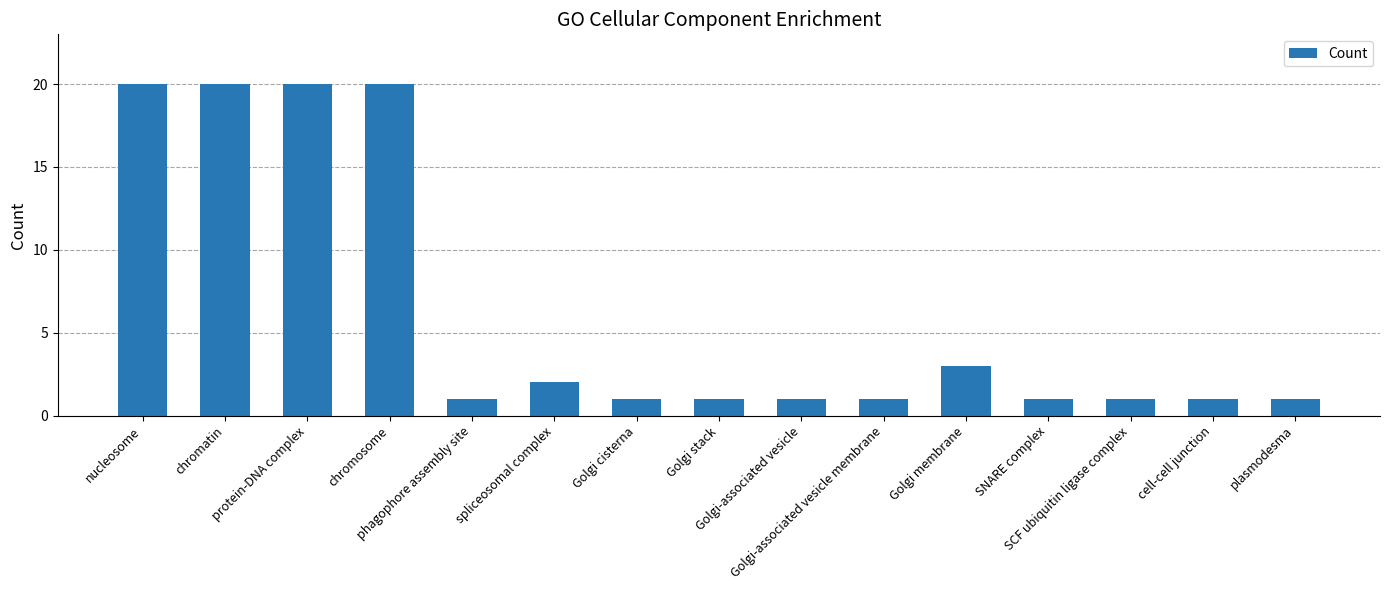

What is the average value?

6